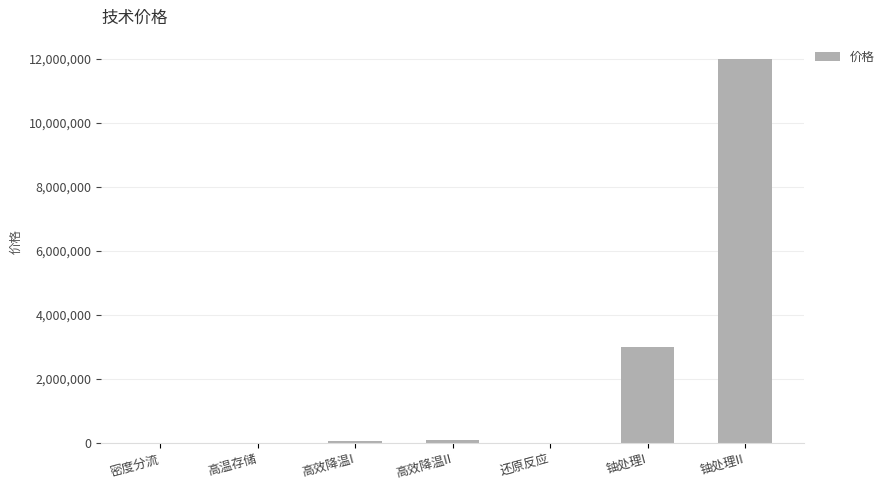

What is the sum of all values?

15168000